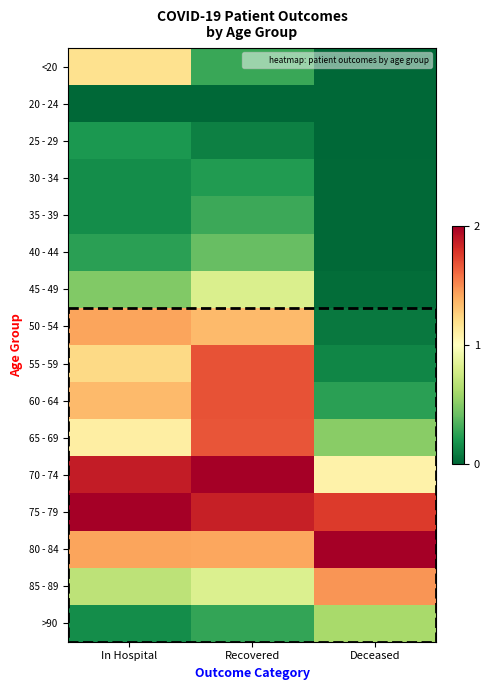

At how many categories does at least one series exceed 1?

3